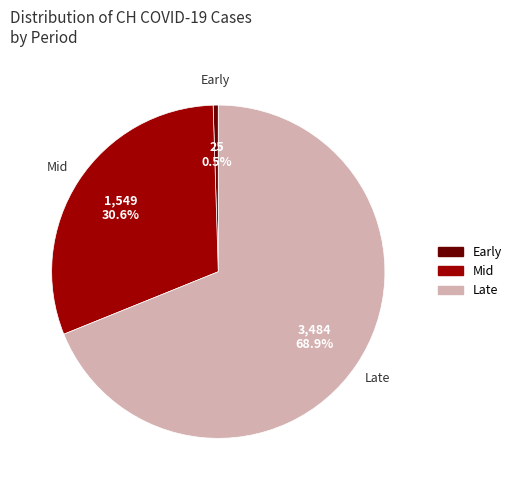

How many slices are in this pie chart?

3